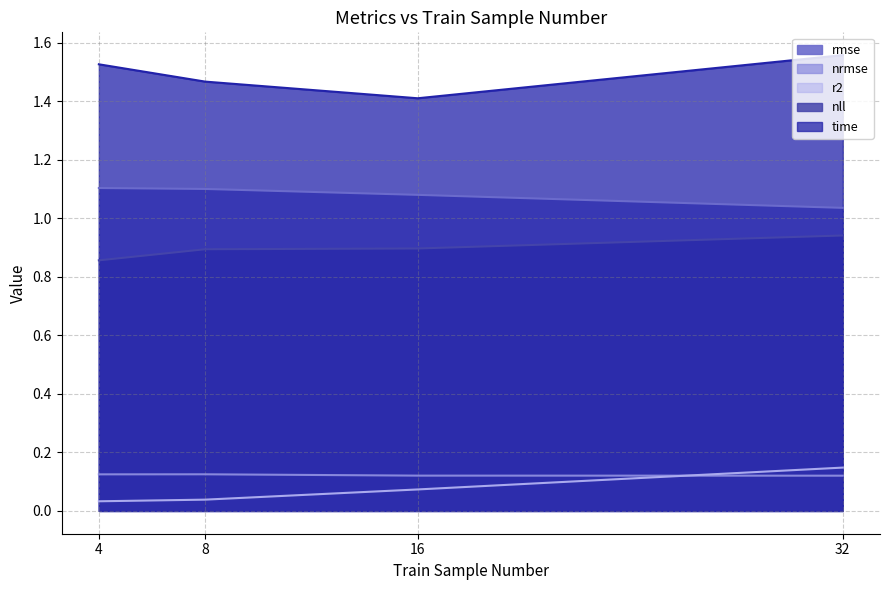

Between 8 and 32, which series saw the biggest shift?

r2